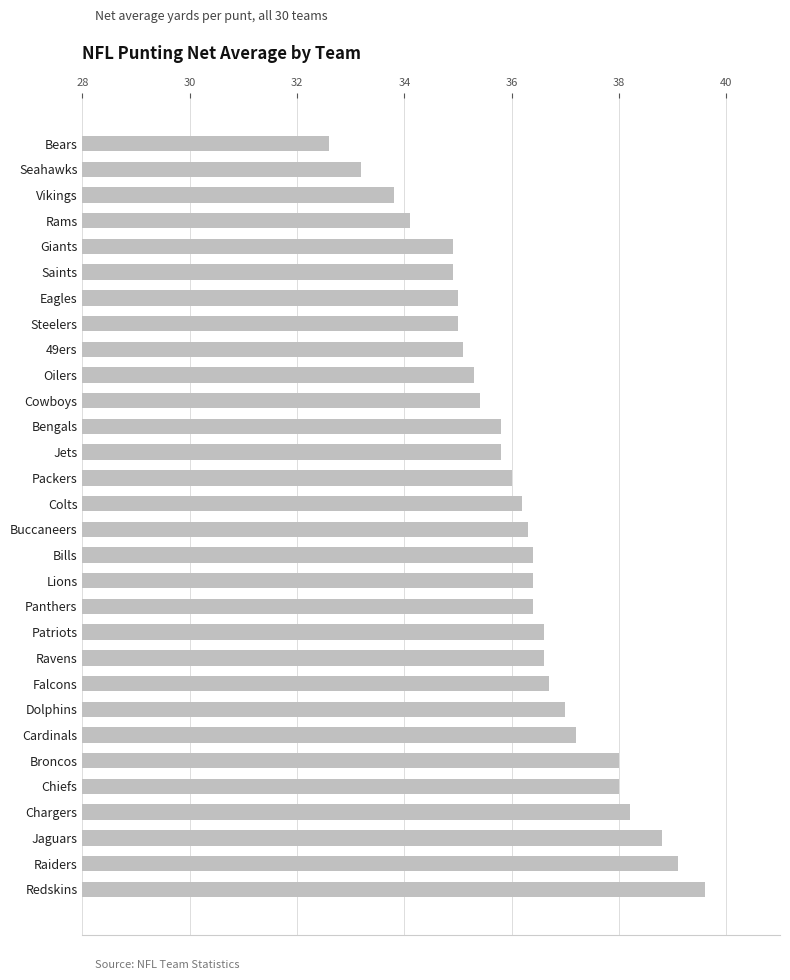

Is it true that the value at Raiders is 60.9?

False